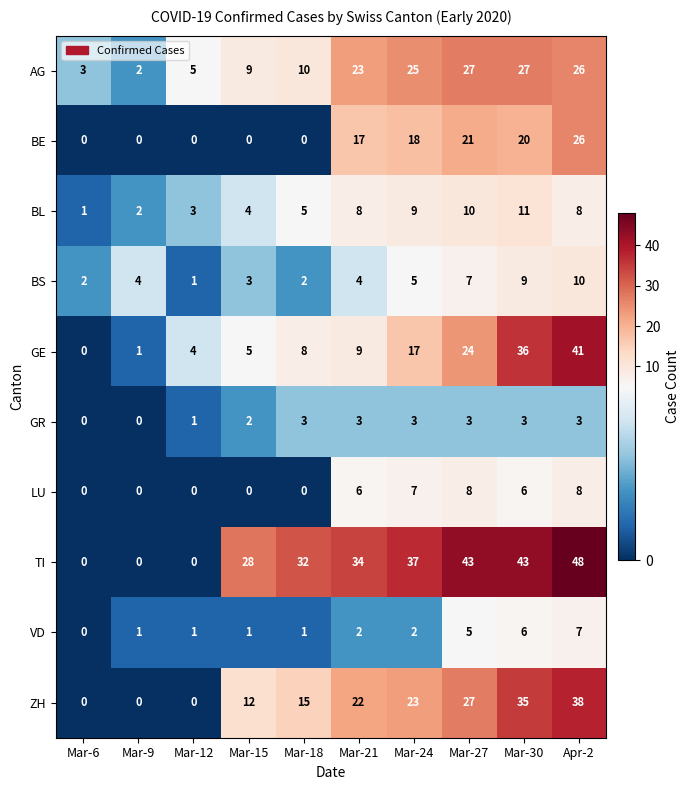

What is the total value across all series at Apr-2?

215